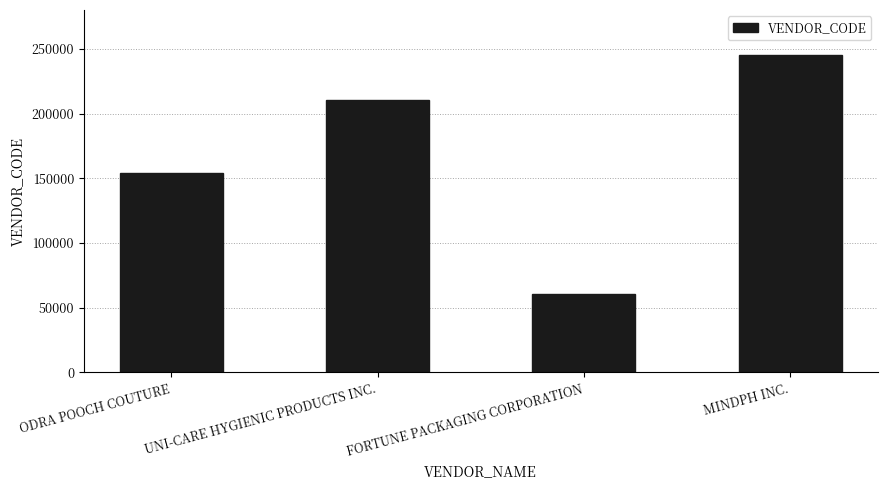

How many values are below 210184?

2